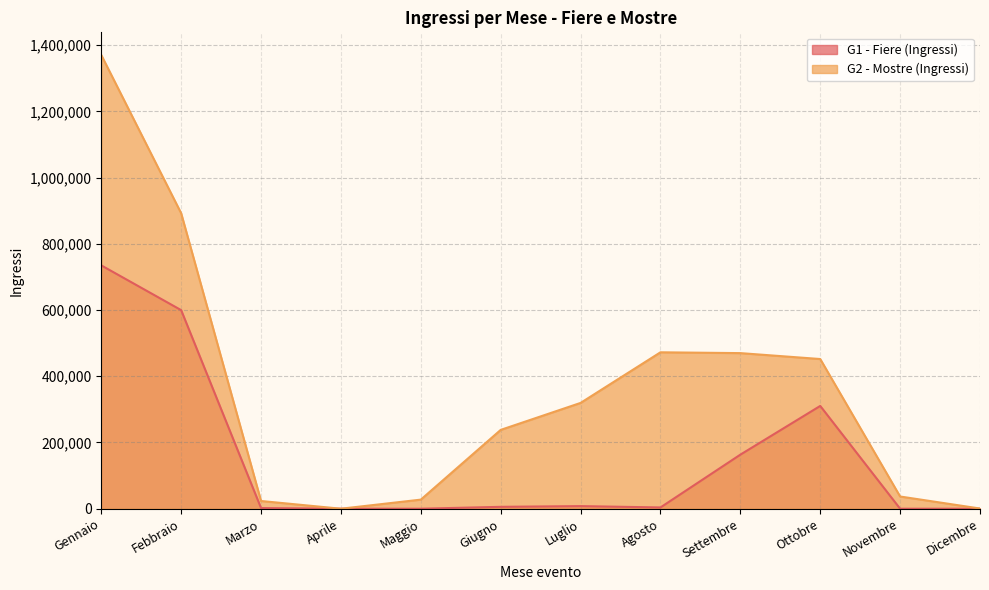

True or false: G1 - Fiere (Ingressi) and G2 - Mostre (Ingressi) intersect in this chart.

False